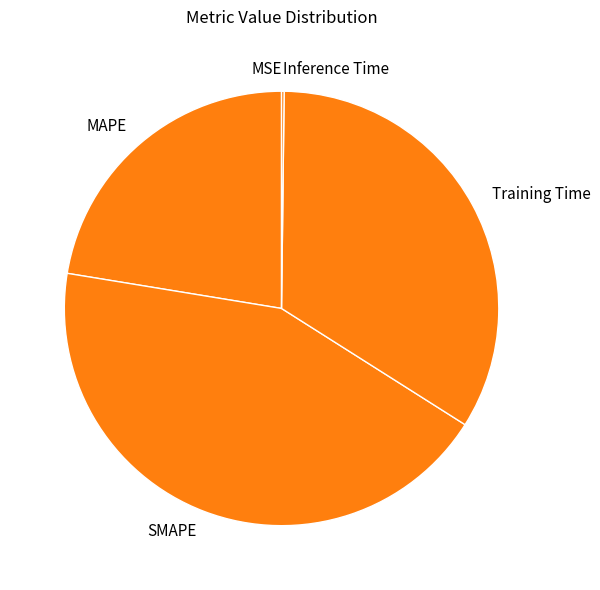

True or false: SMAPE accounts for 44% of the total.

True